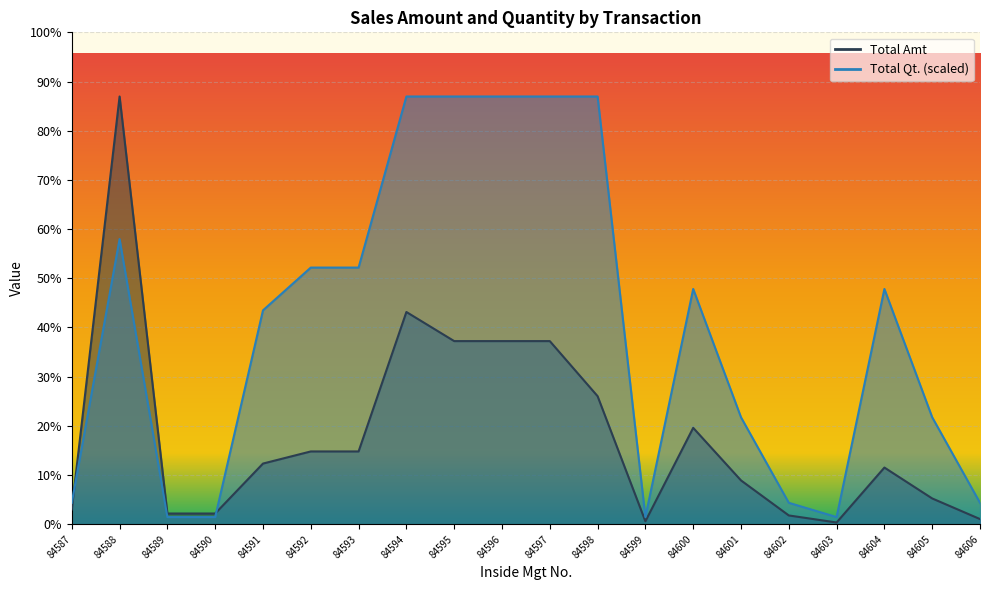

What is the total value across all series at 84593?

188569.2